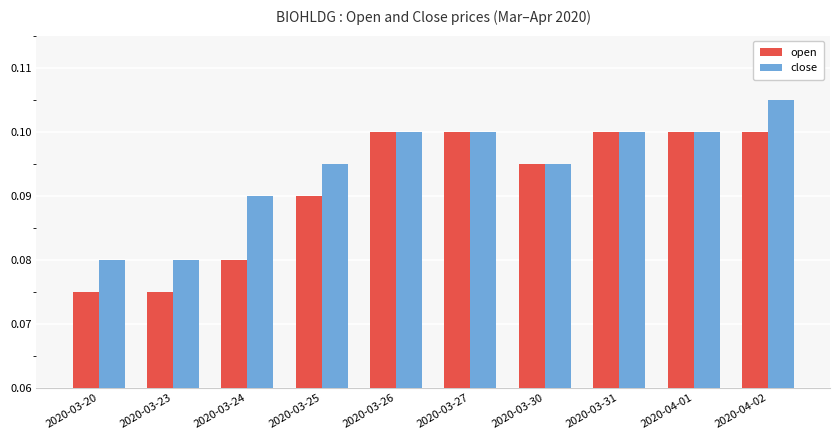

Are the bars horizontal?

No